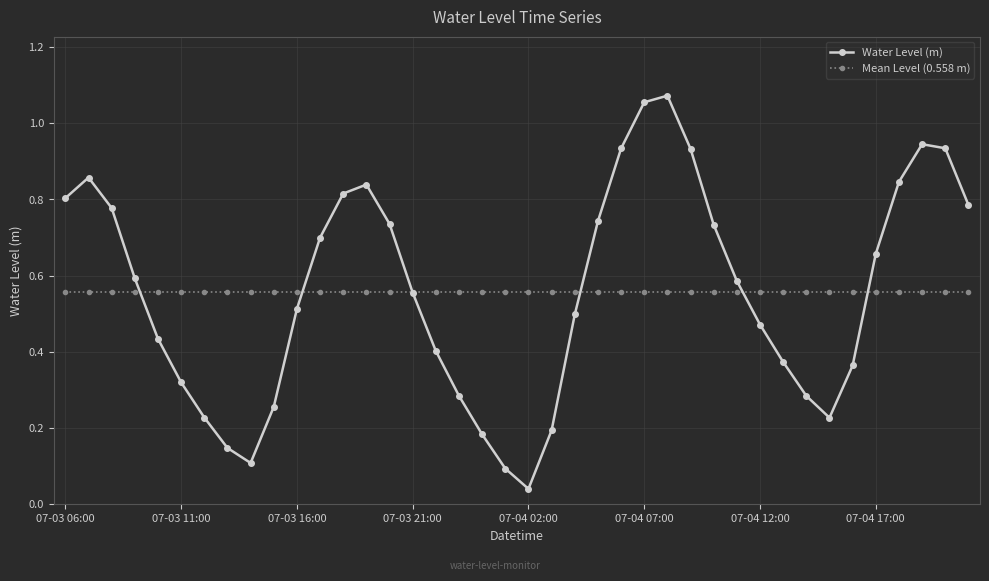

How many distinct data groups are displayed?

2